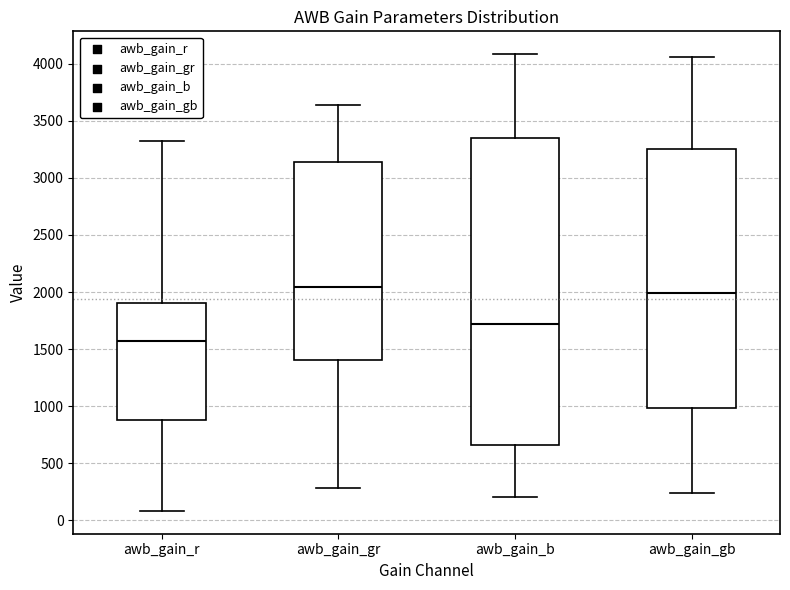

Which box is the tallest, from its lower edge to its upper edge?

awb_gain_b